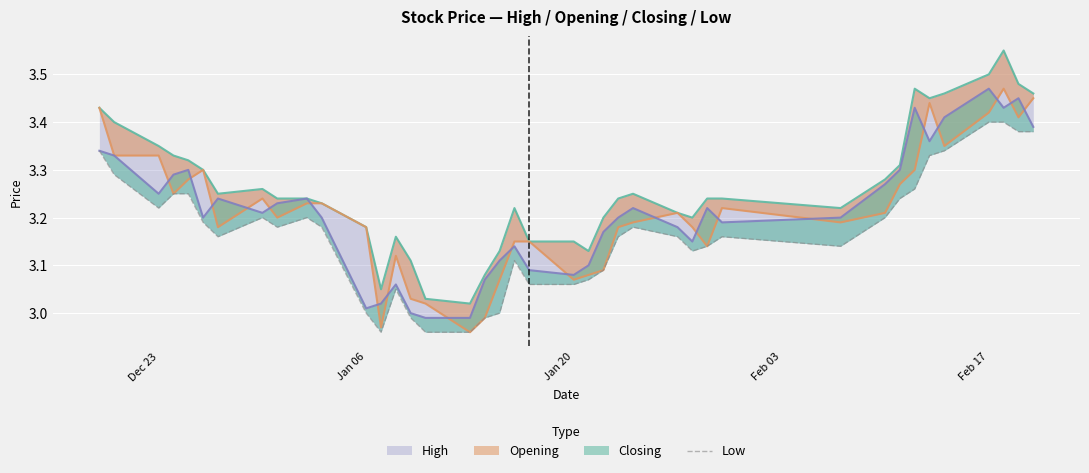

Does the chart display data point markers on the line(s)?

No